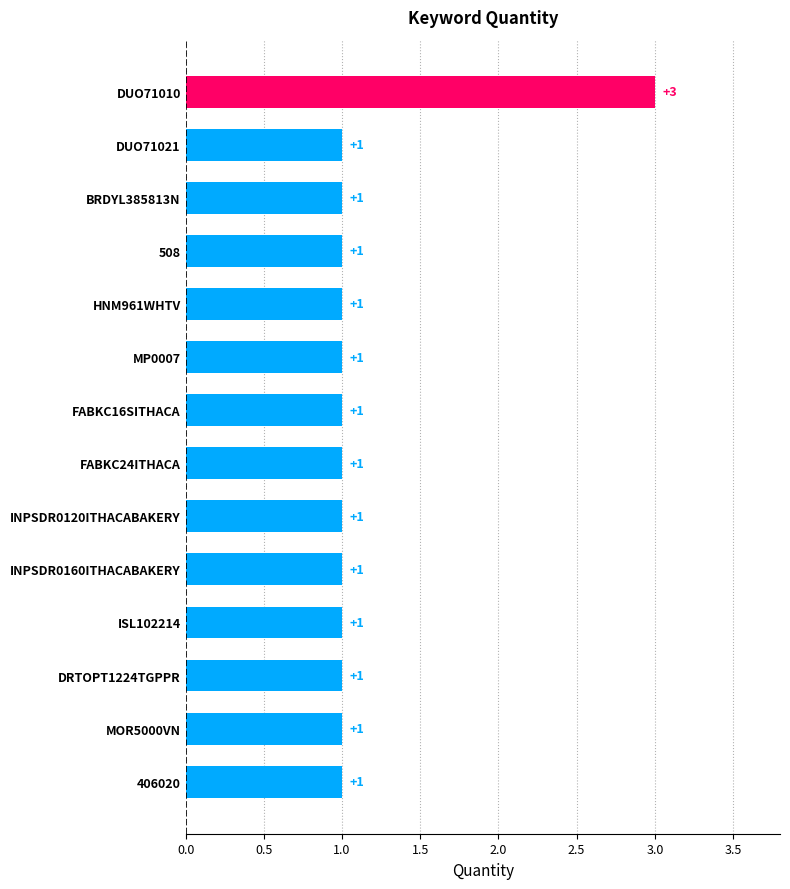

Approximately how many times larger is the value at 508 compared to 406020?

1.0